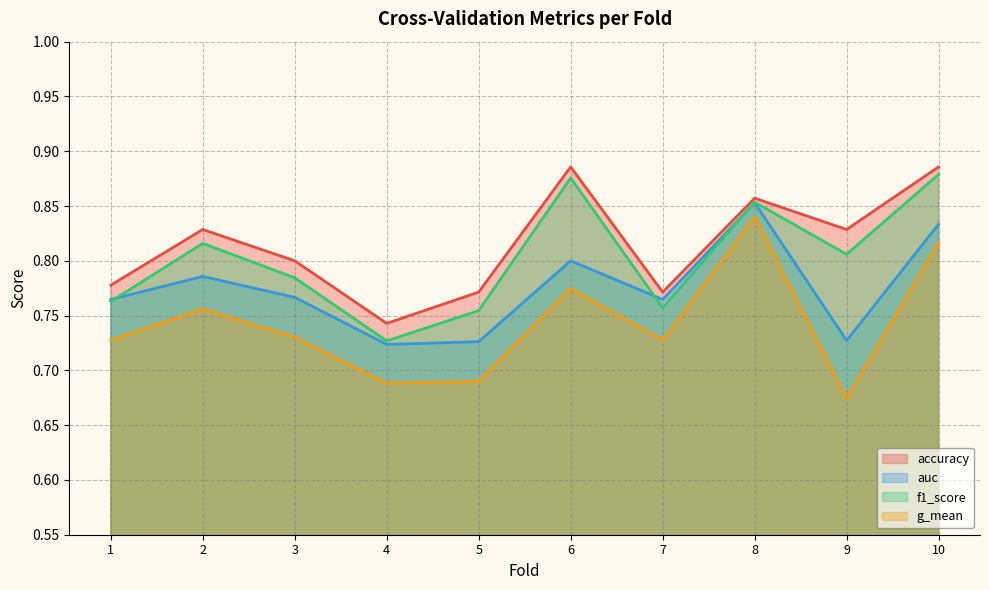

What are all the series names shown in the legend?

accuracy, auc, f1_score, g_mean